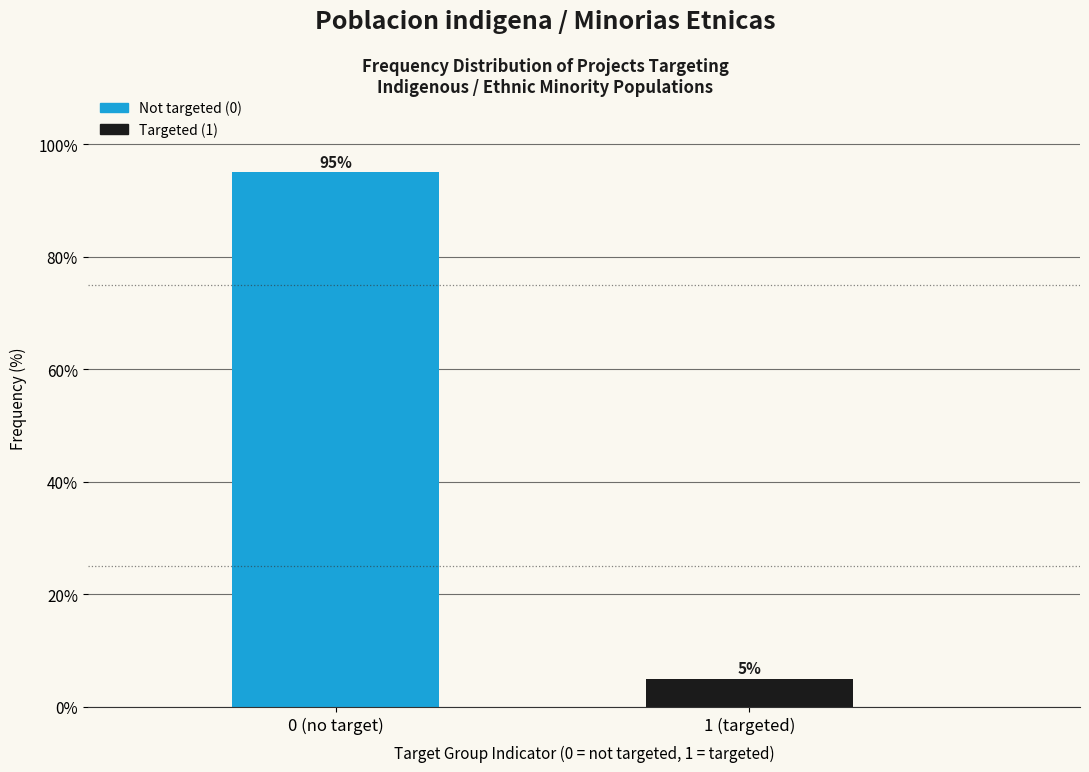

Reading left to right, list all the values displayed in this chart.

0 (no target)=95	1 (targeted)=5